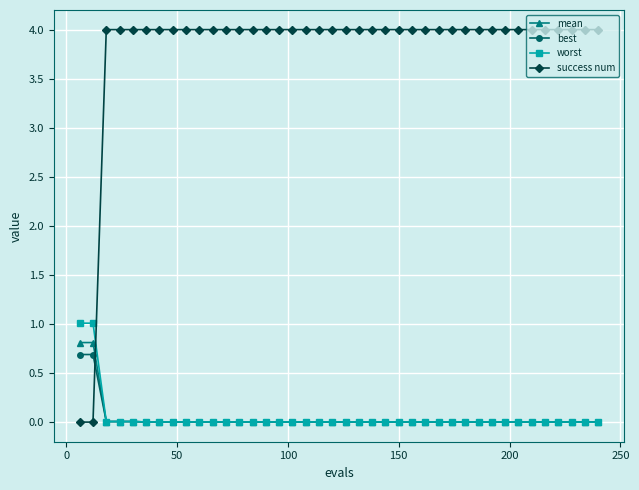

Which series has the widest spread of values?

success num